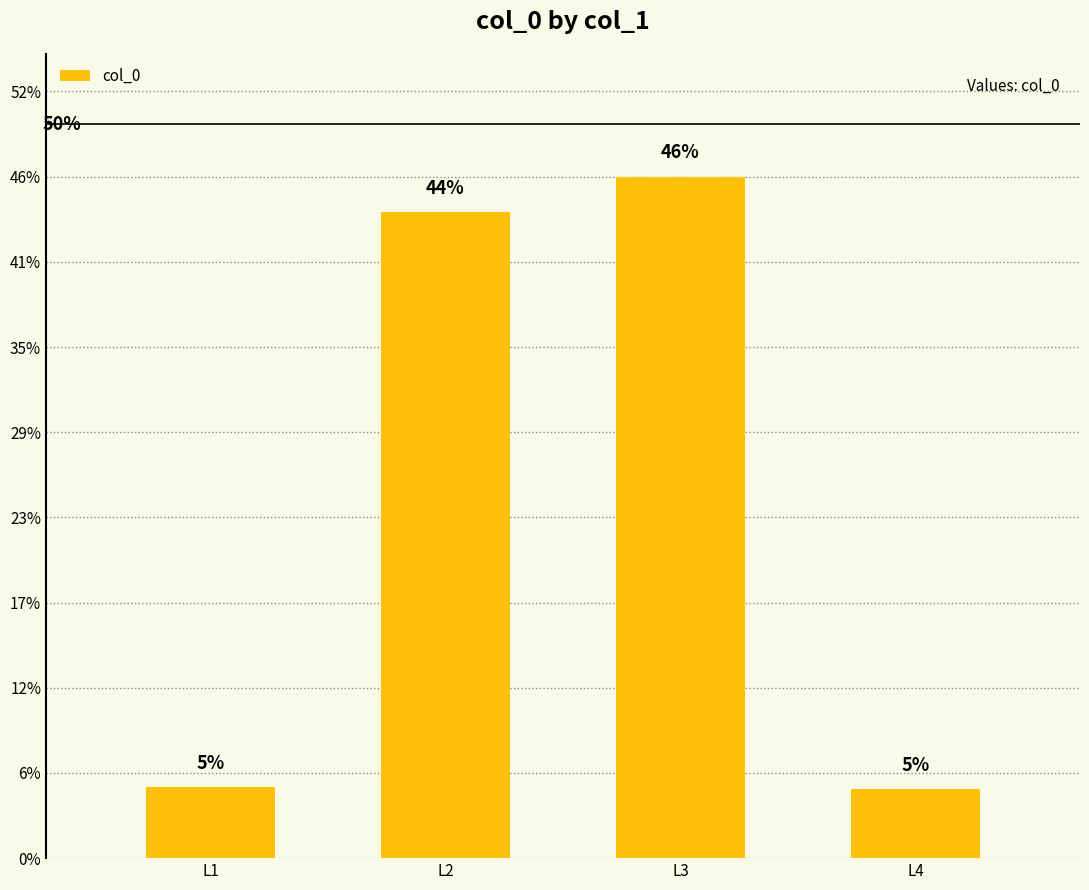

Does the chart contain any negative values?

No